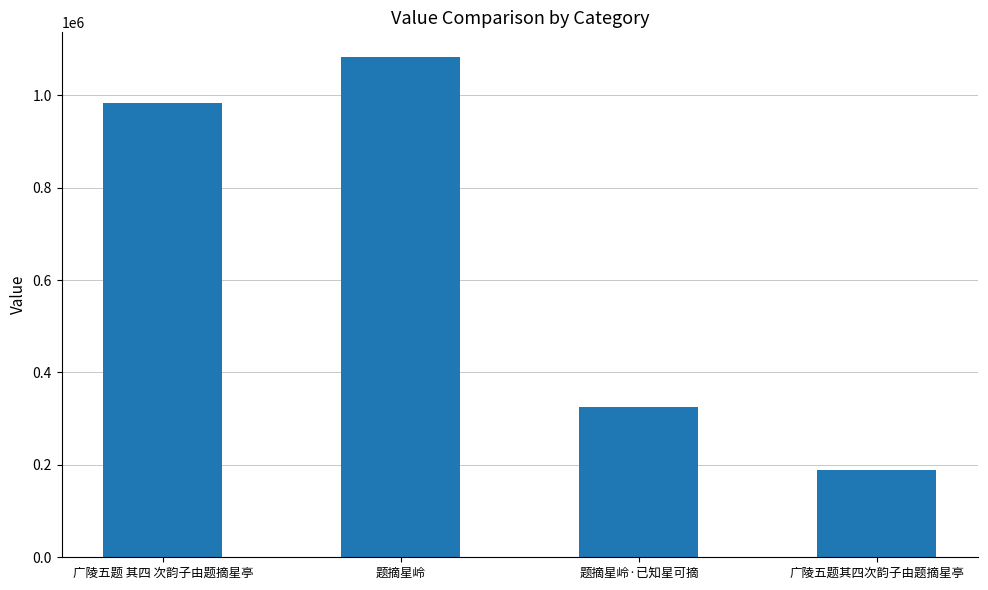

What is the difference between the maximum and minimum values?

892112